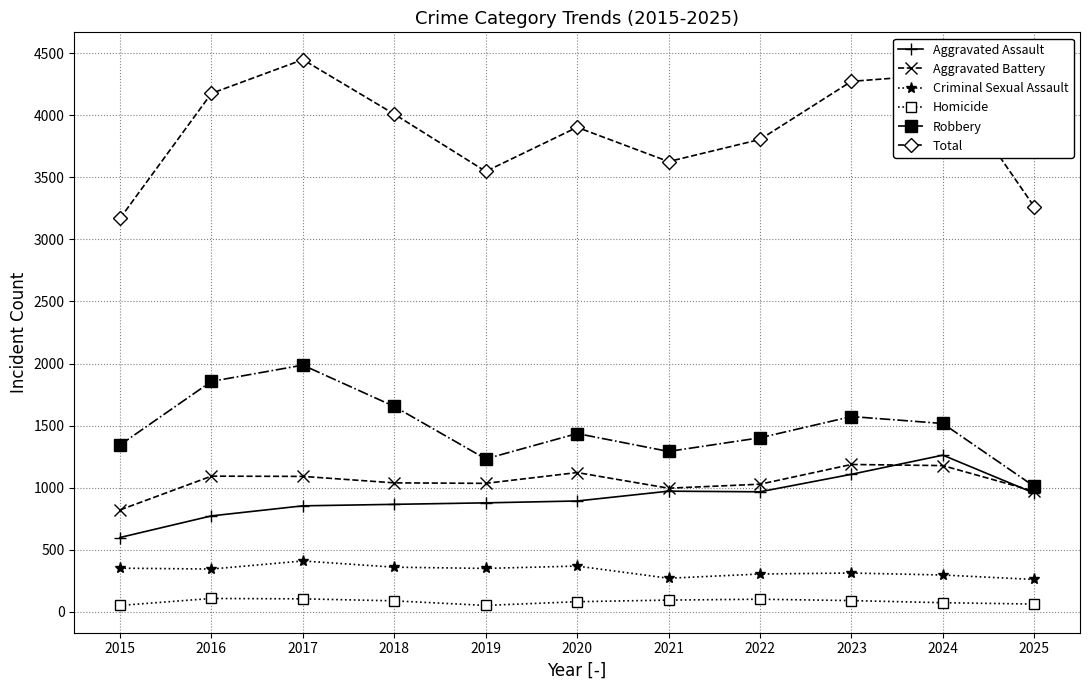

True or false: Homicide and Total intersect in this chart.

False